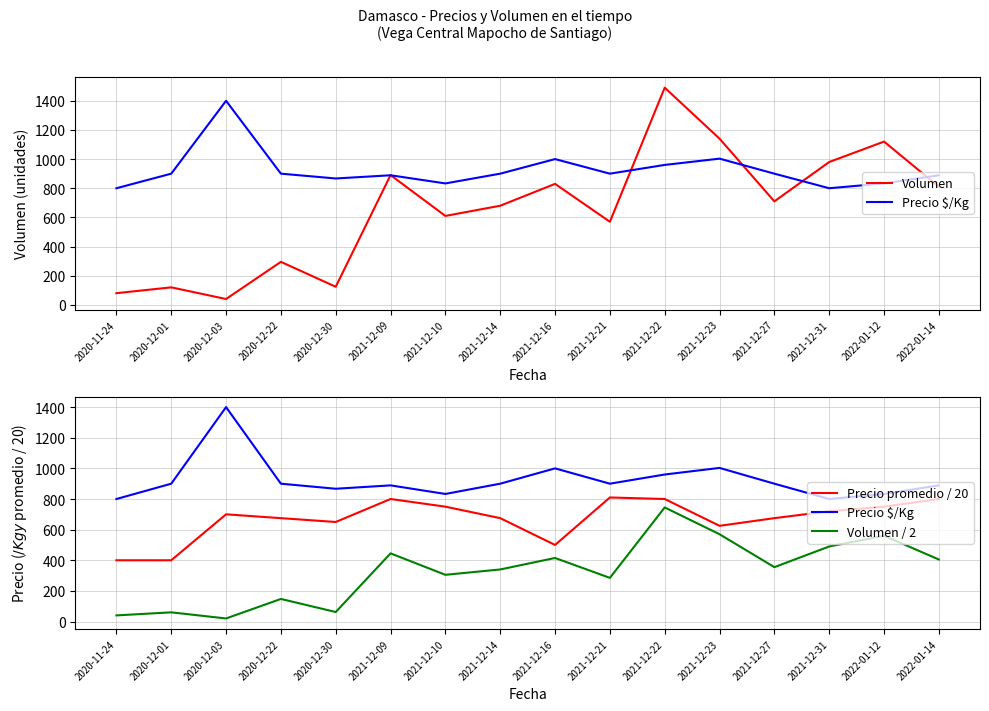

At which category is the sum across all series the highest?

2021-12-22